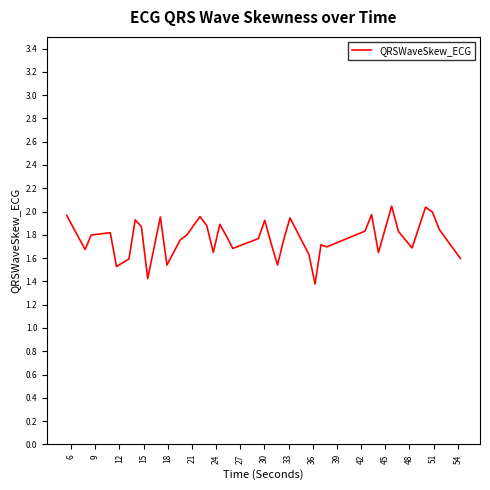

What is the difference between the maximum and minimum values?

0.7